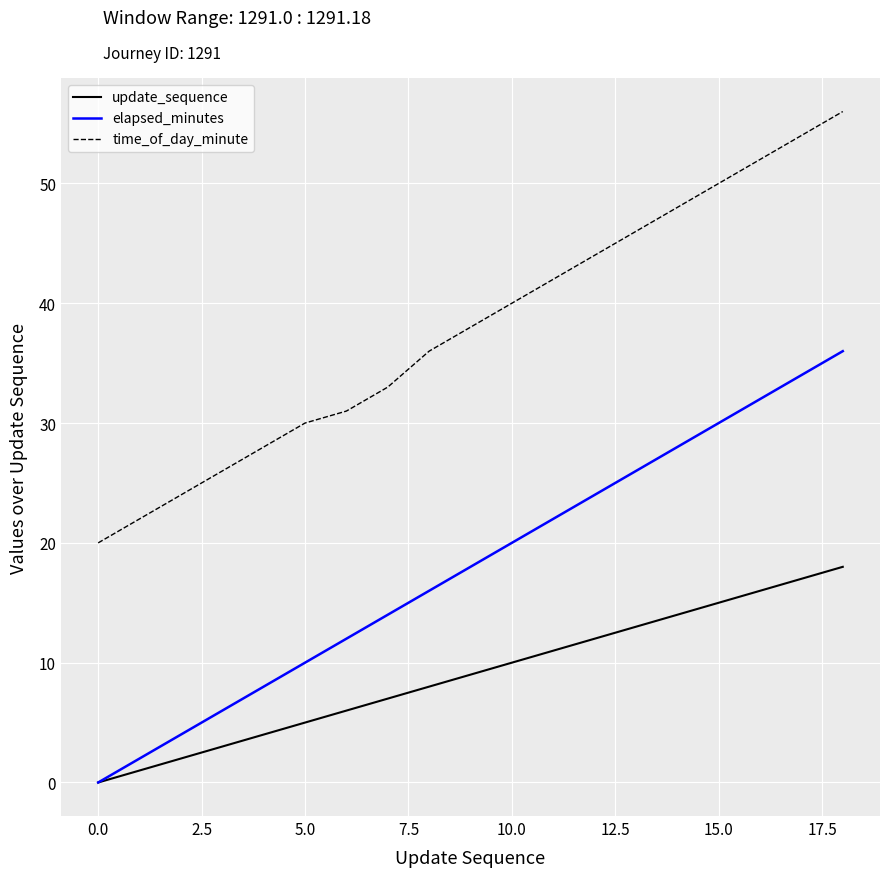

Rank the series by their maximum value, from lowest to highest.

update_sequence, elapsed_minutes, time_of_day_minute